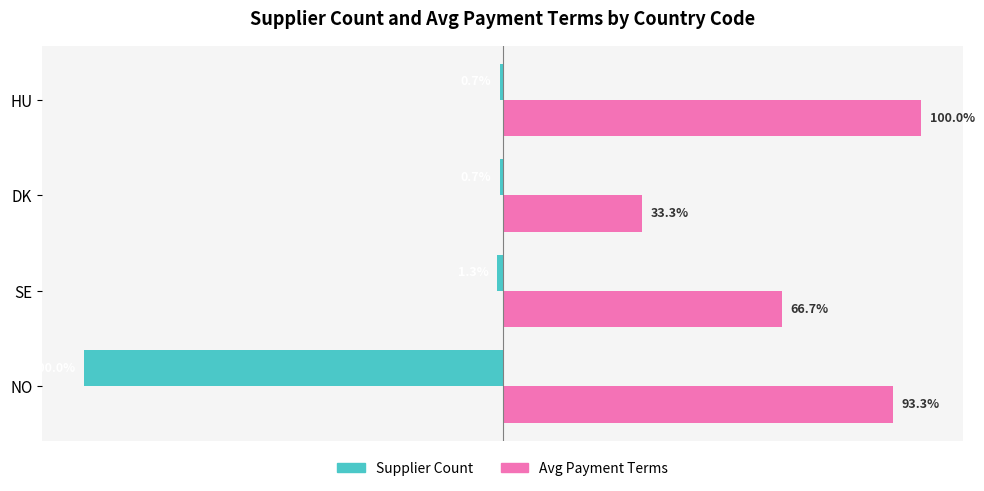

What are all the series names shown in the legend?

Supplier Count, Avg Payment Terms